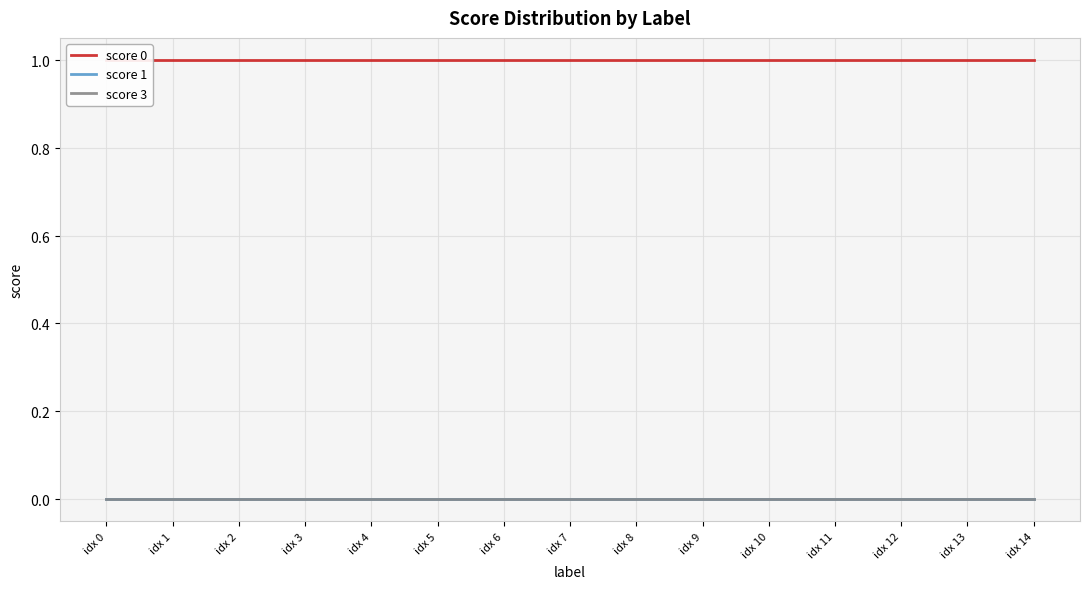

What is the average value of the score 0 series?

1.0